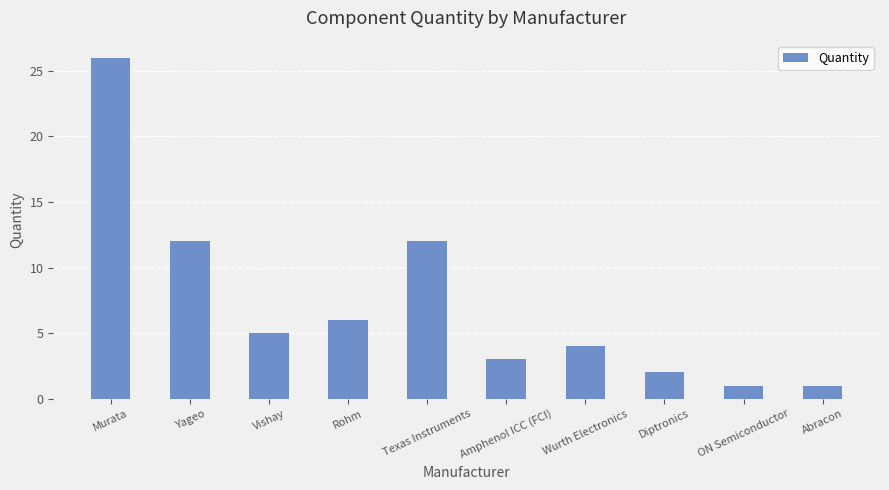

What position from the left is Murata?

1